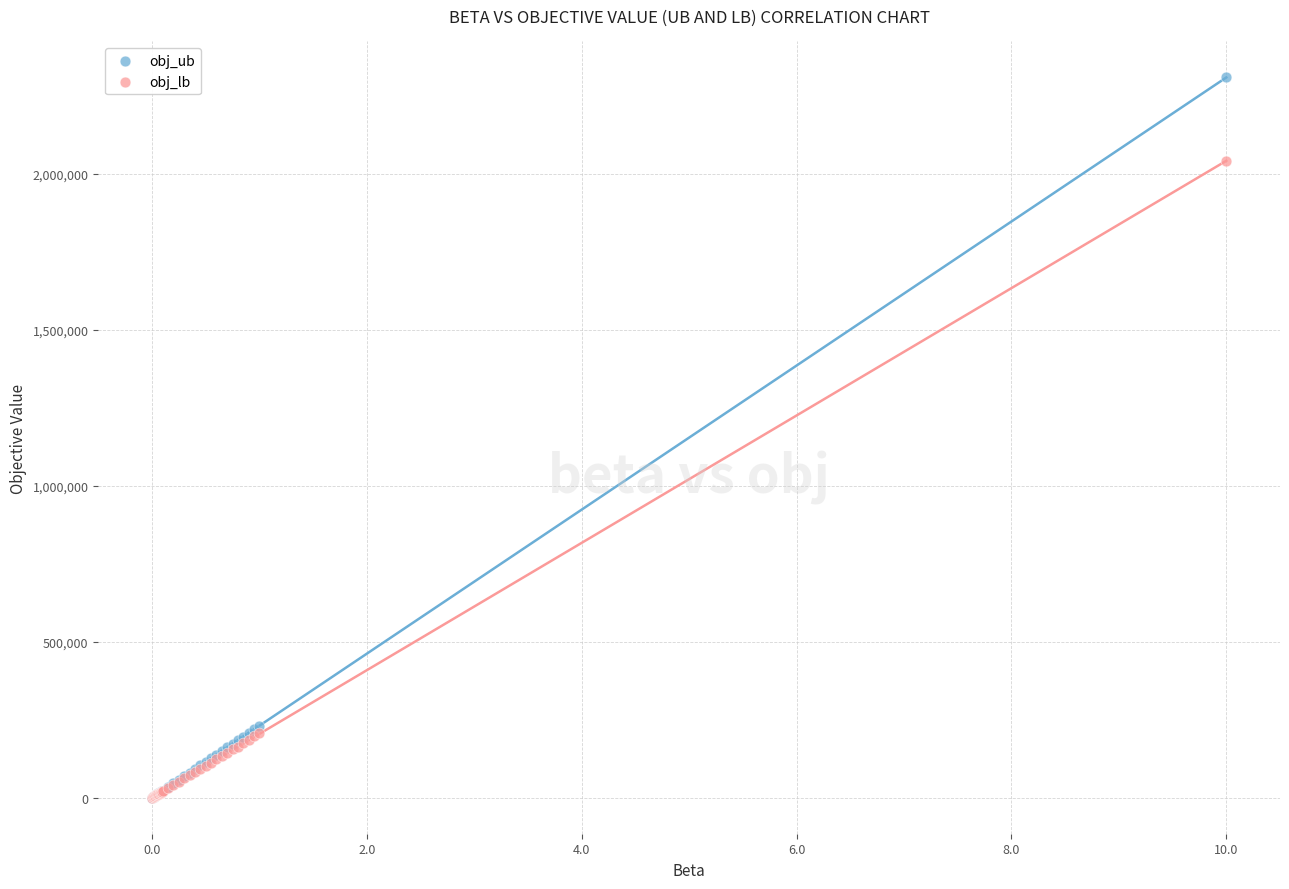

What are all the series names shown in the legend?

obj_ub, obj_lb